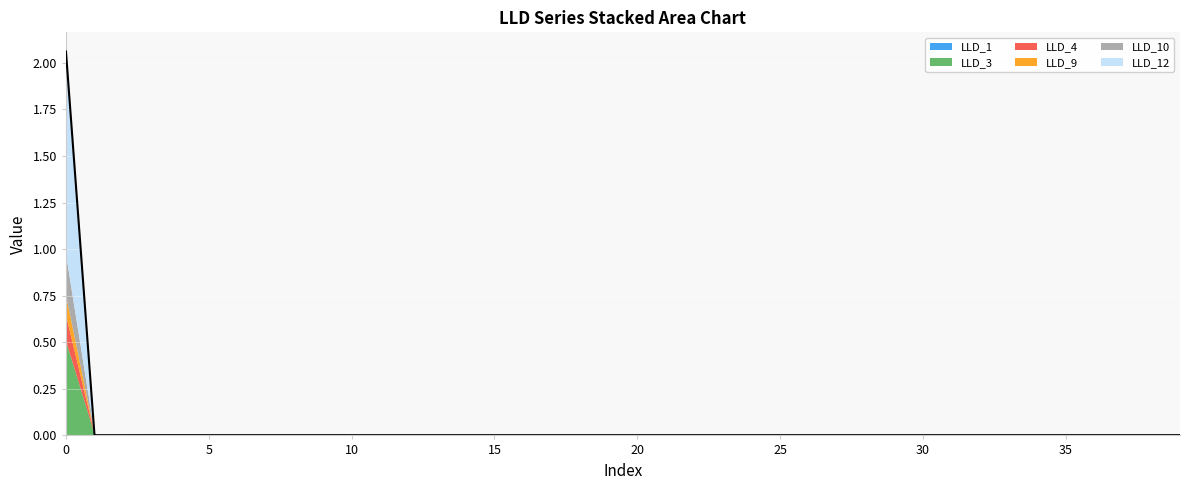

Reading left to right, transcribe all the data shown in this chart.

LLD_1: 0.0	0.0	0.0	0.0	0.0	0.0	0.0	0.0	0.0	0.0	0.0	0.0	0.0	0.0	0.0	0.0	0.0	0.0	0.0	0.0	0.0	0.0	0.0	0.0	0.0	0.0	0.0	0.0	0.0	0.0	0.0	0.0	0.0	0.0	0.0	0.0	0.0	0.0	0.0	0.0
LLD_3: 0.5	0.0	0.0	0.0	0.0	0.0	0.0	0.0	0.0	0.0	0.0	0.0	0.0	0.0	0.0	0.0	0.0	0.0	0.0	0.0	0.0	0.0	0.0	0.0	0.0	0.0	0.0	0.0	0.0	0.0	0.0	0.0	0.0	0.0	0.0	0.0	0.0	0.0	0.0	0.0
LLD_4: 0.1	0.0	0.0	0.0	0.0	0.0	0.0	0.0	0.0	0.0	0.0	0.0	0.0	0.0	0.0	0.0	0.0	0.0	0.0	0.0	0.0	0.0	0.0	0.0	0.0	0.0	0.0	0.0	0.0	0.0	0.0	0.0	0.0	0.0	0.0	0.0	0.0	0.0	0.0	0.0
LLD_9: 0.1	0.0	0.0	0.0	0.0	0.0	0.0	0.0	0.0	0.0	0.0	0.0	0.0	0.0	0.0	0.0	0.0	0.0	0.0	0.0	0.0	0.0	0.0	0.0	0.0	0.0	0.0	0.0	0.0	0.0	0.0	0.0	0.0	0.0	0.0	0.0	0.0	0.0	0.0	0.0
LLD_10: 0.2	0.0	0.0	0.0	0.0	0.0	0.0	0.0	0.0	0.0	0.0	0.0	0.0	0.0	0.0	0.0	0.0	0.0	0.0	0.0	0.0	0.0	0.0	0.0	0.0	0.0	0.0	0.0	0.0	0.0	0.0	0.0	0.0	0.0	0.0	0.0	0.0	0.0	0.0	0.0
LLD_12: 1.1	0.0	0.0	0.0	0.0	0.0	0.0	0.0	0.0	0.0	0.0	0.0	0.0	0.0	0.0	0.0	0.0	0.0	0.0	0.0	0.0	0.0	0.0	0.0	0.0	0.0	0.0	0.0	0.0	0.0	0.0	0.0	0.0	0.0	0.0	0.0	0.0	0.0	0.0	0.0